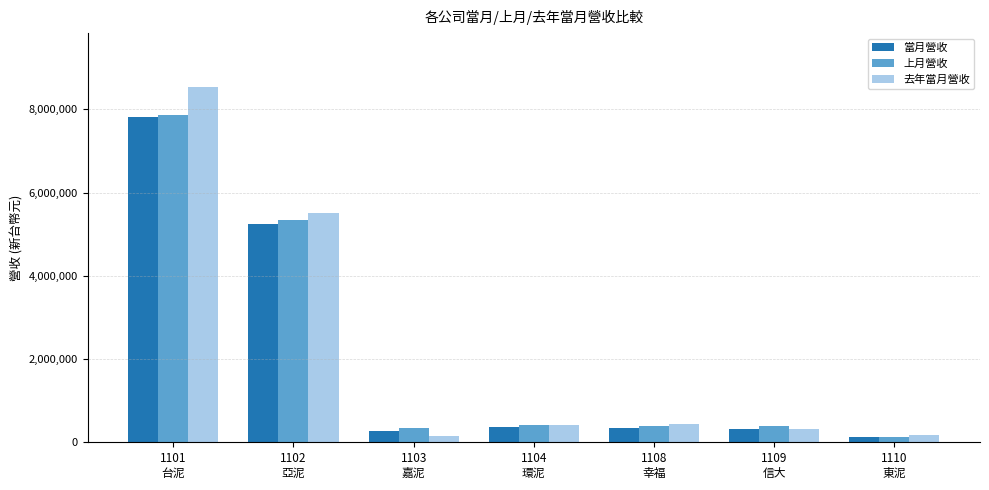

At which label does 當月營收 first exceed 337842?

1101
台泥